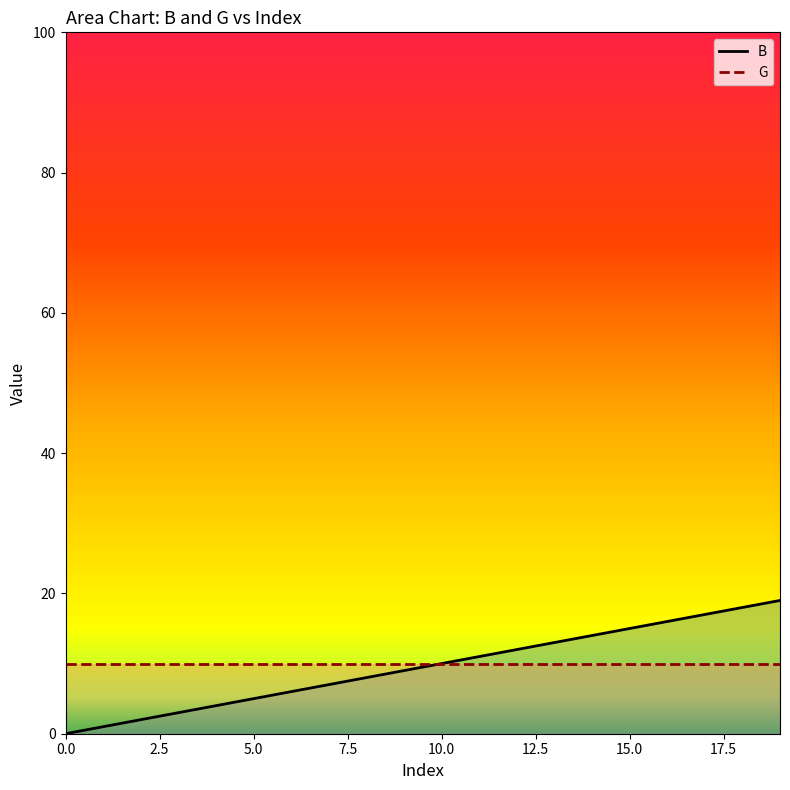

Which series has the widest spread of values?

B